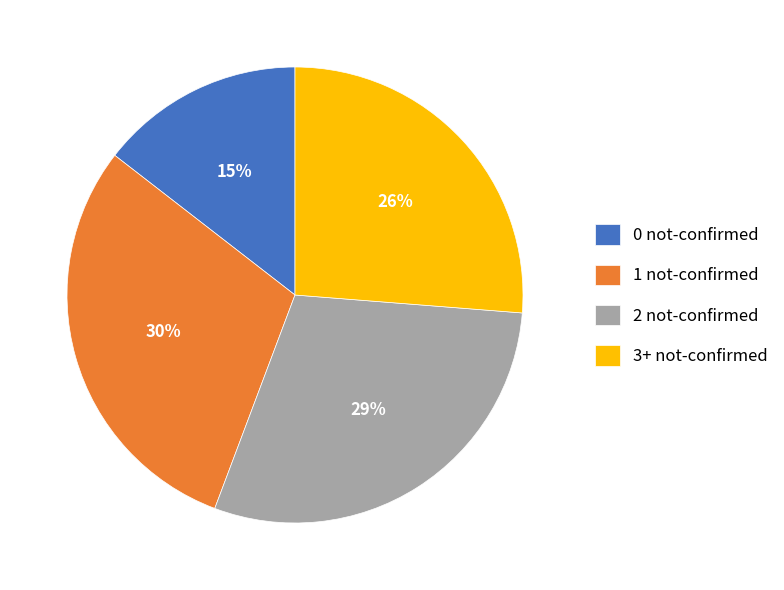

What is the smallest slice in the pie chart?

0 not-confirmed